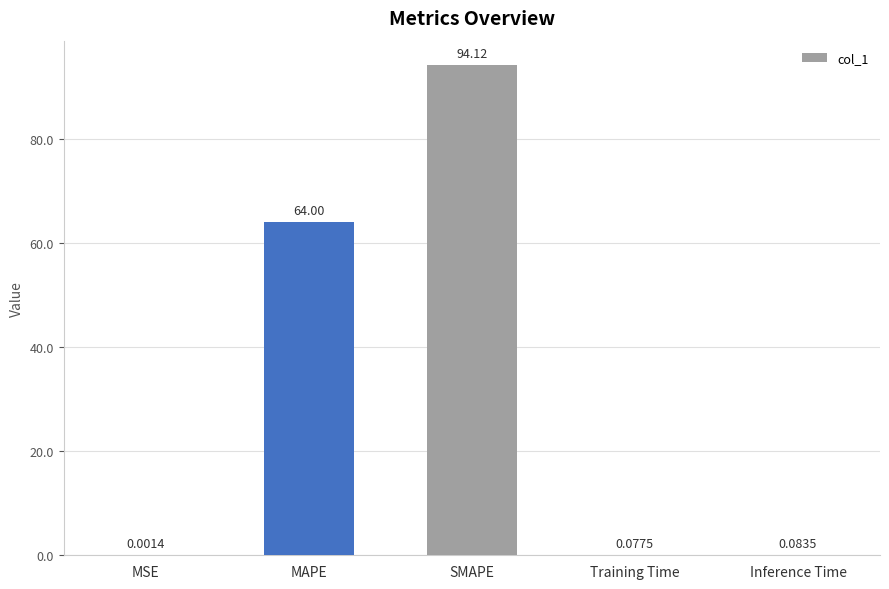

What is the change in value from MSE to Inference Time?

+0.1